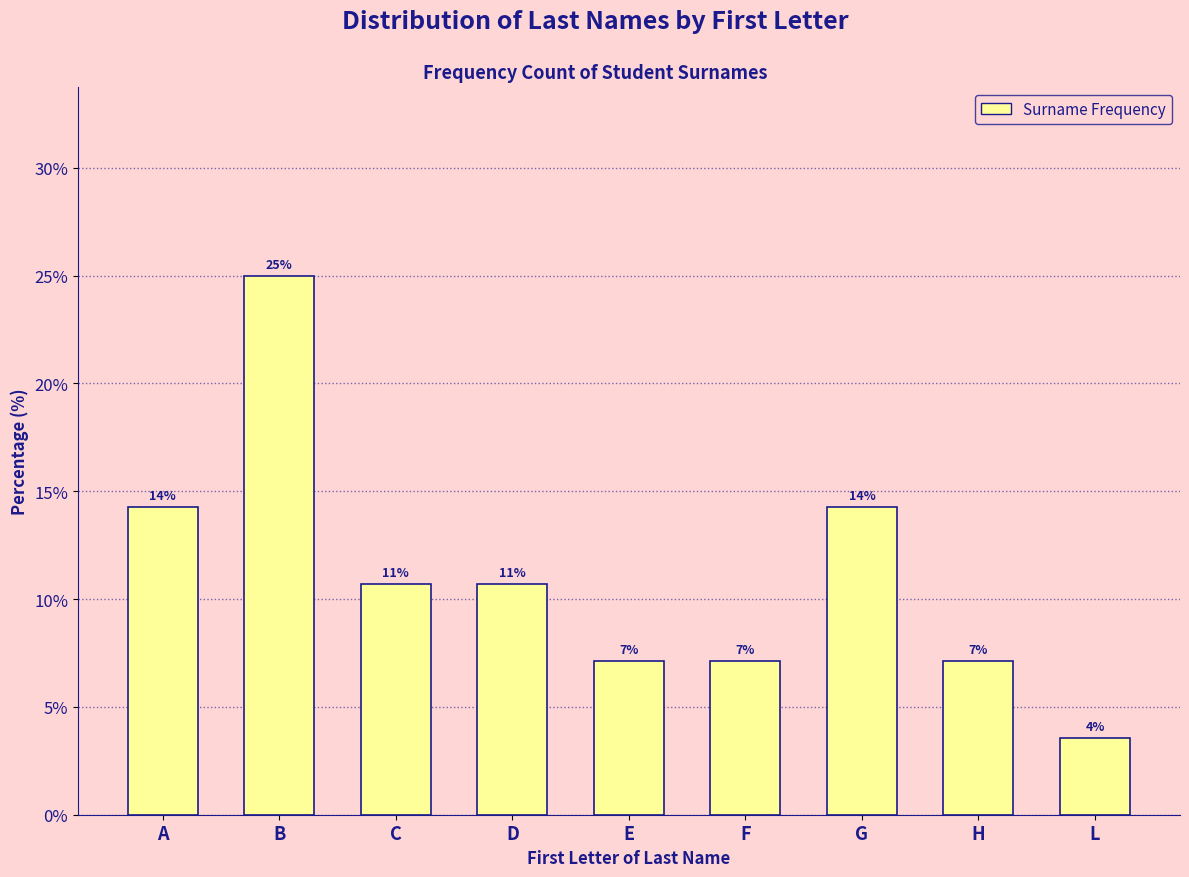

Are the bars horizontal?

No